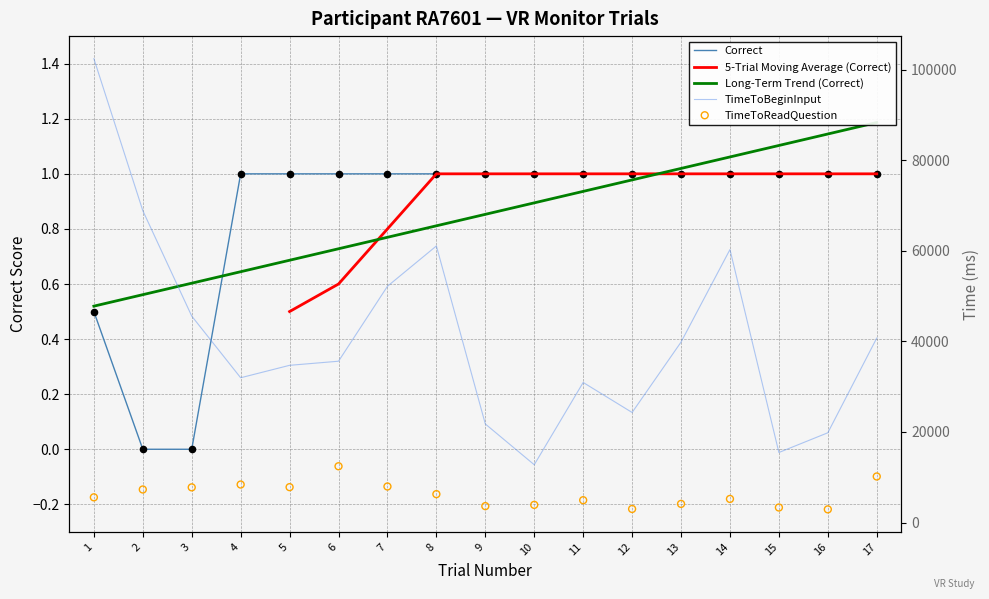

Which series has the widest spread of Y values?

TimeToBeginInput